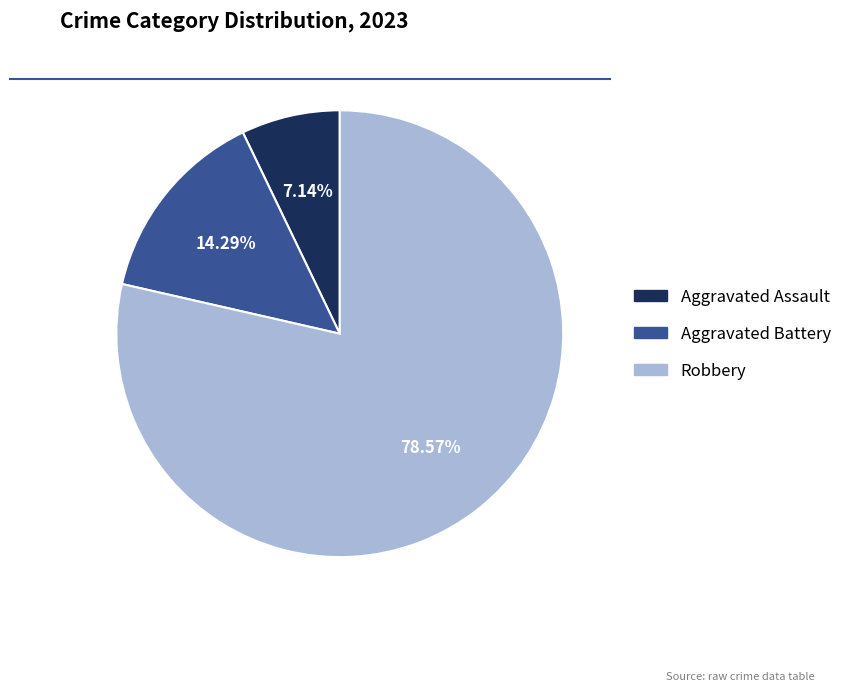

Which category has the smallest portion of the pie?

Aggravated Assault